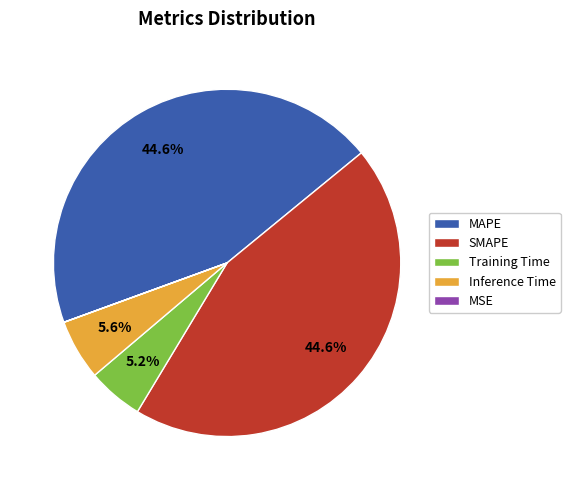

Does any single category account for the majority?

No